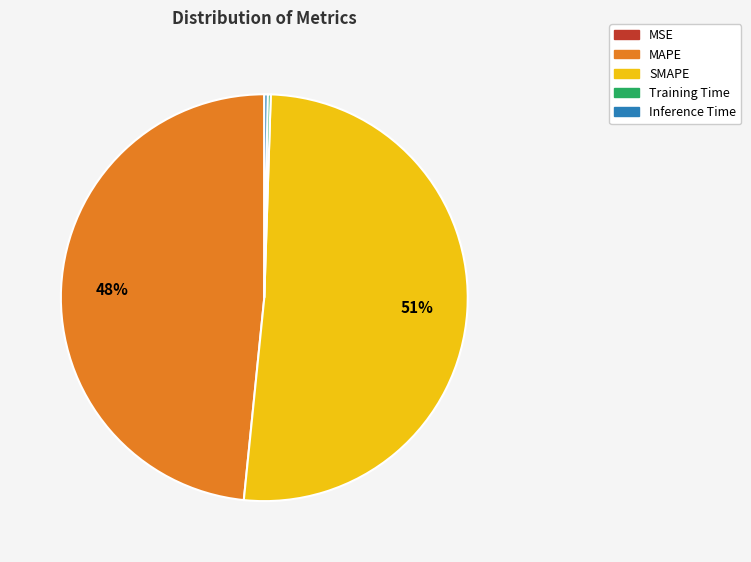

To the nearest percent, what percentage of the pie is MAPE?

48%